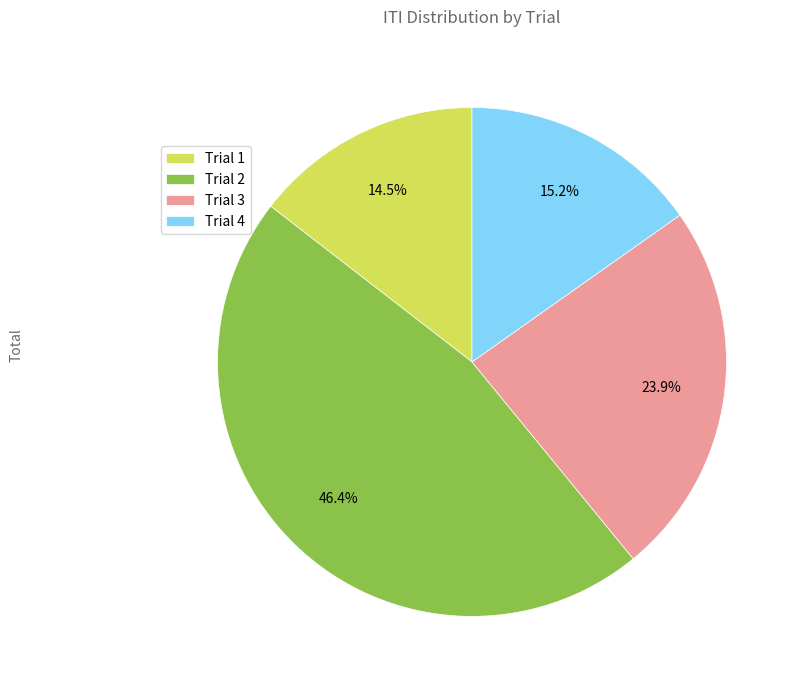

What is the largest slice in the pie chart?

Trial 2